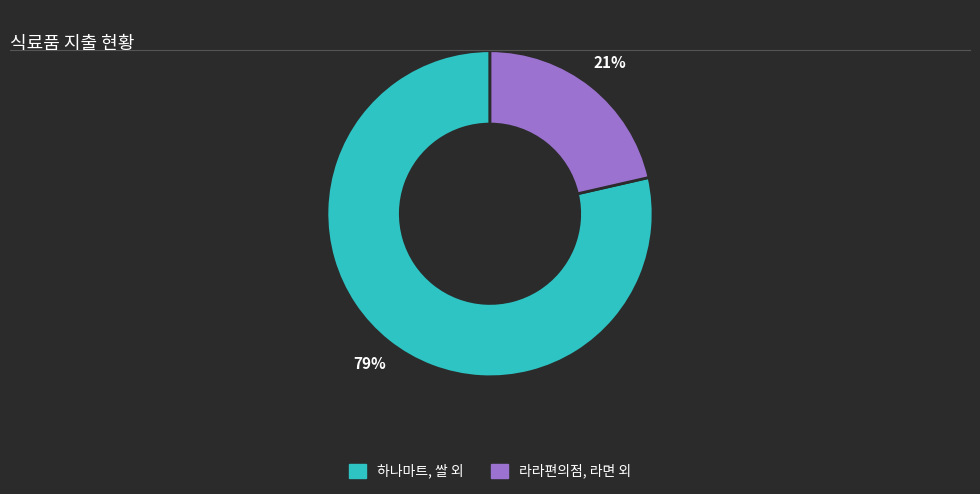

To the nearest percent, what portion does 라라편의점, 라면 외 represent?

21%